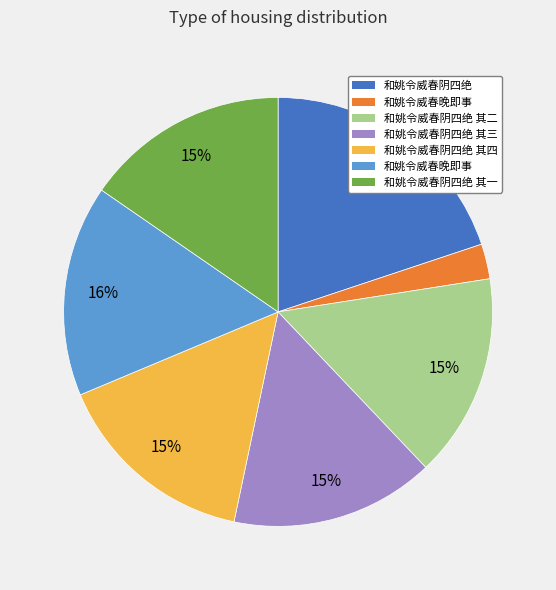

To the nearest percent, what is the difference between the largest and smallest slice percentages?

17%